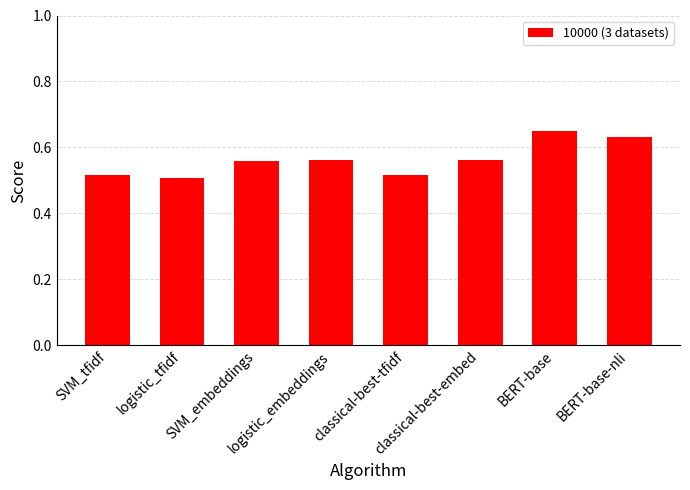

What is the sum of all values?

4.5